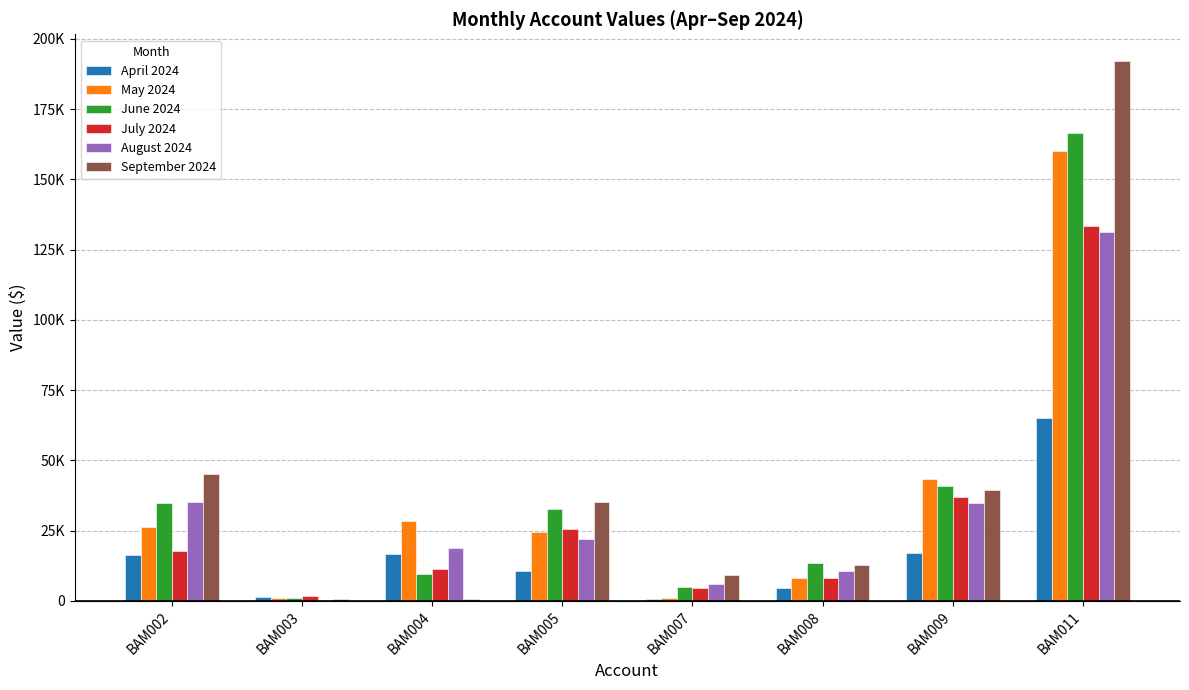

Read the July 2024 value at BAM009.

36816.1